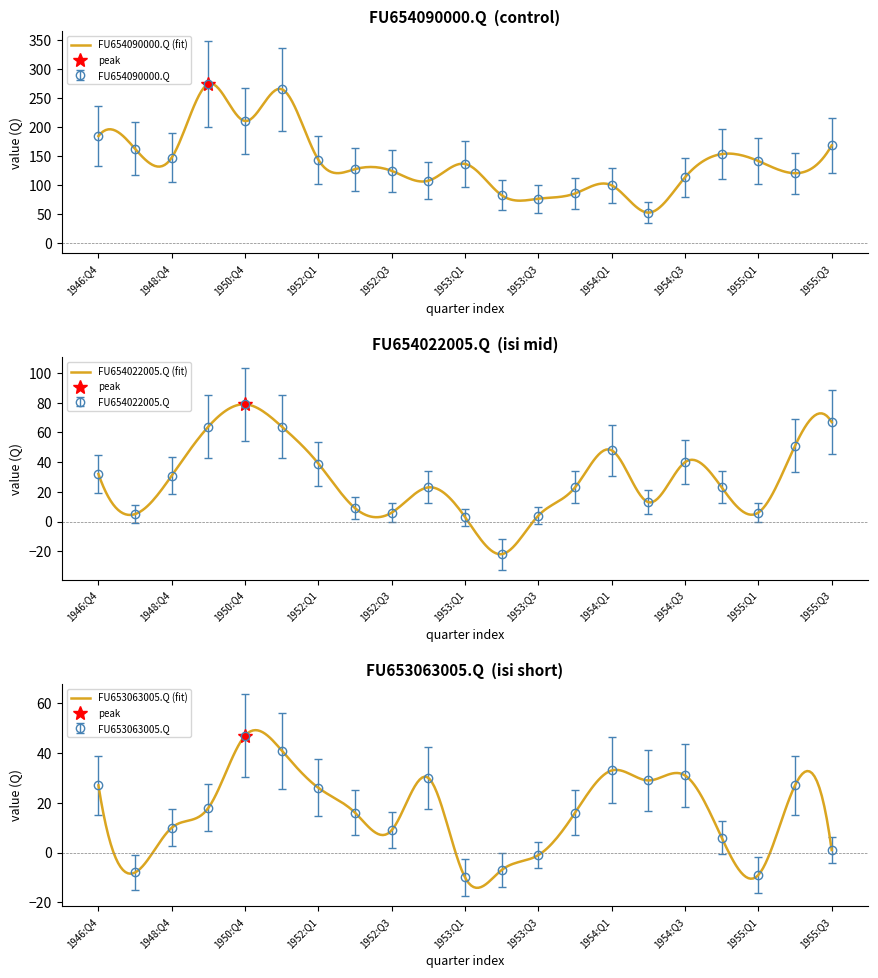

Is it true that FU654022005.Q equals 23.0 at 1954:Q4?

True